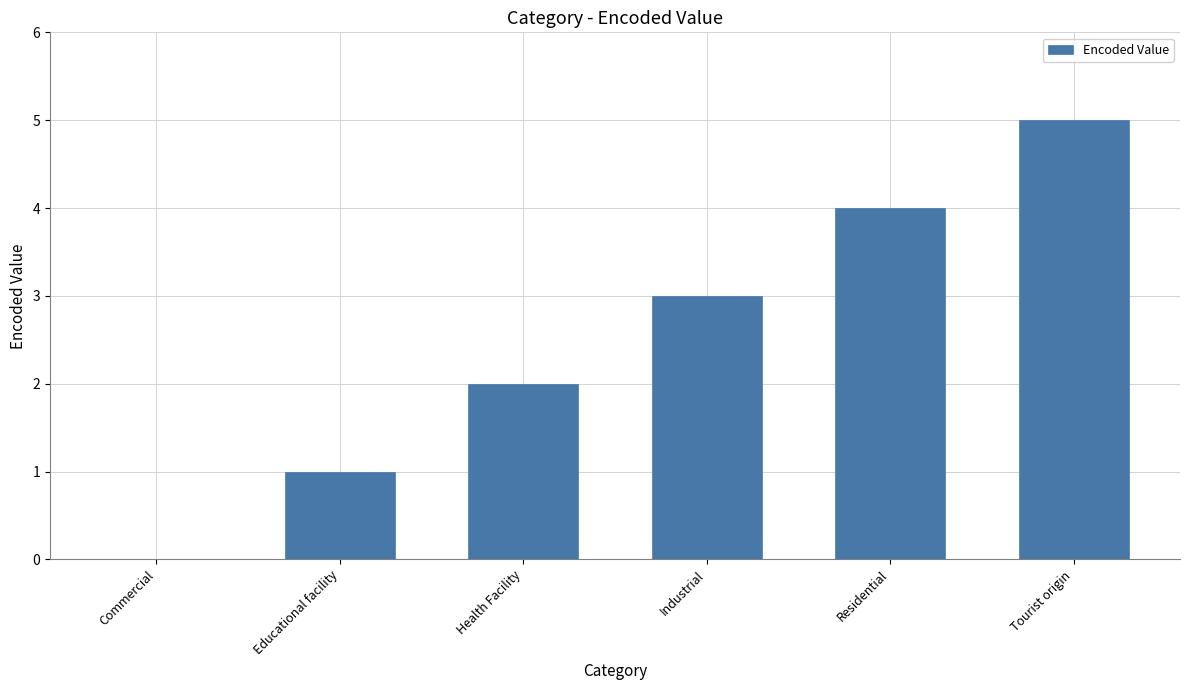

True or false: the data shows 5 at Tourist origin.

True